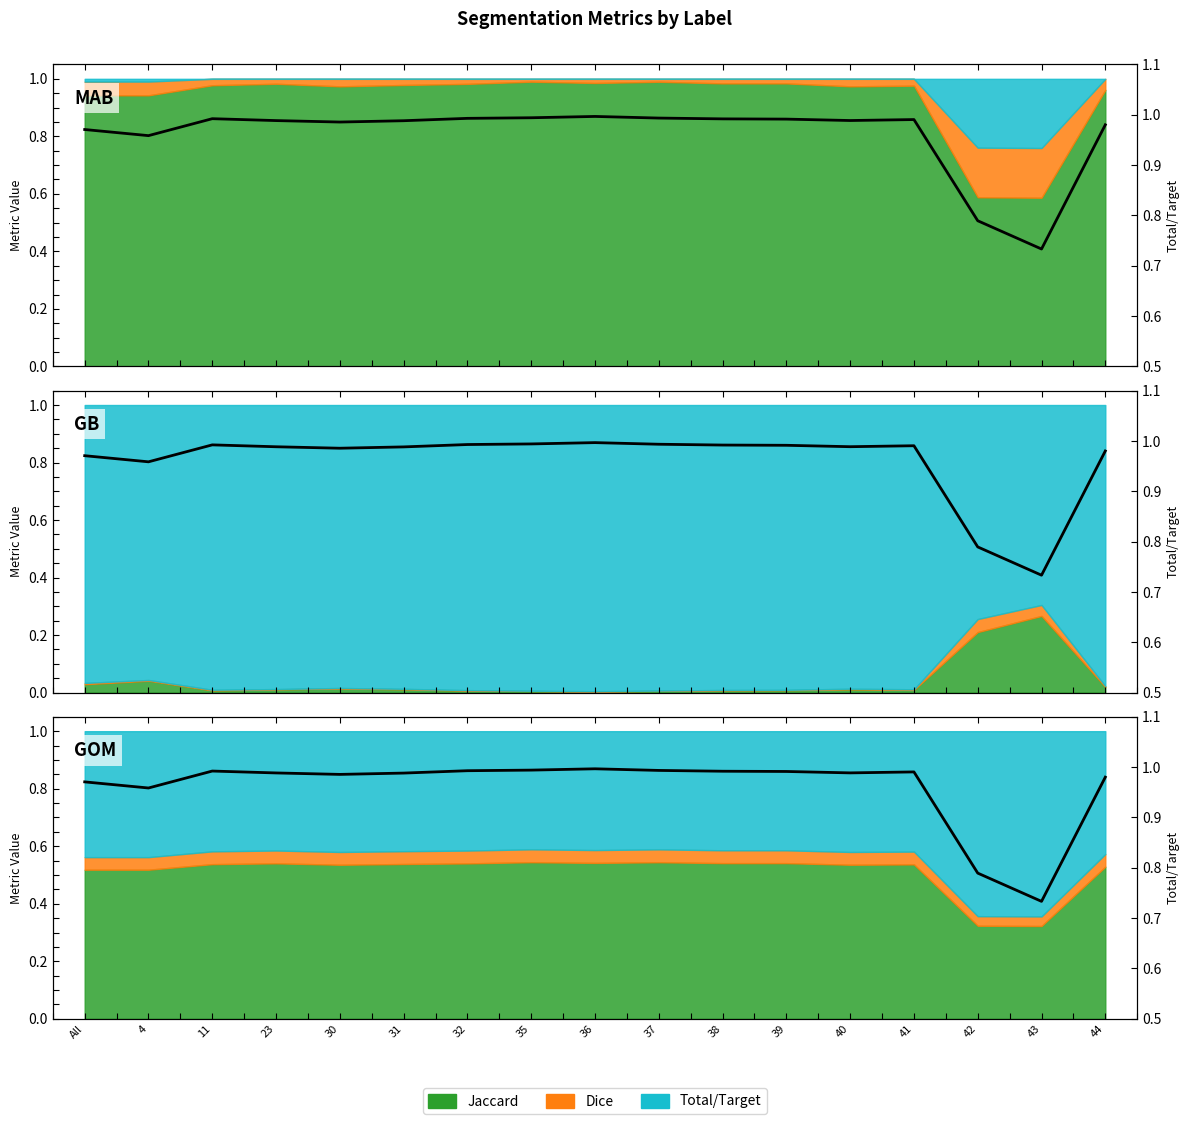

Which category has the lowest value across all series?

43